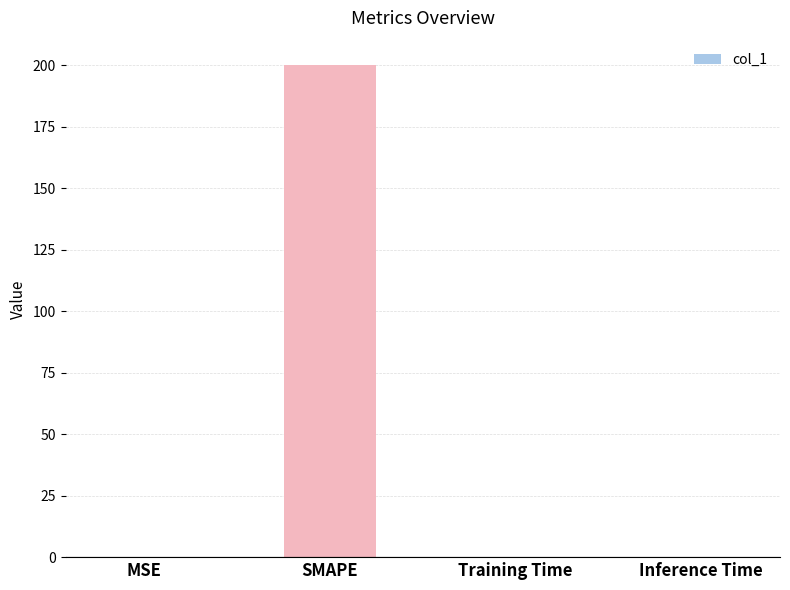

How many data points does each series have?

4